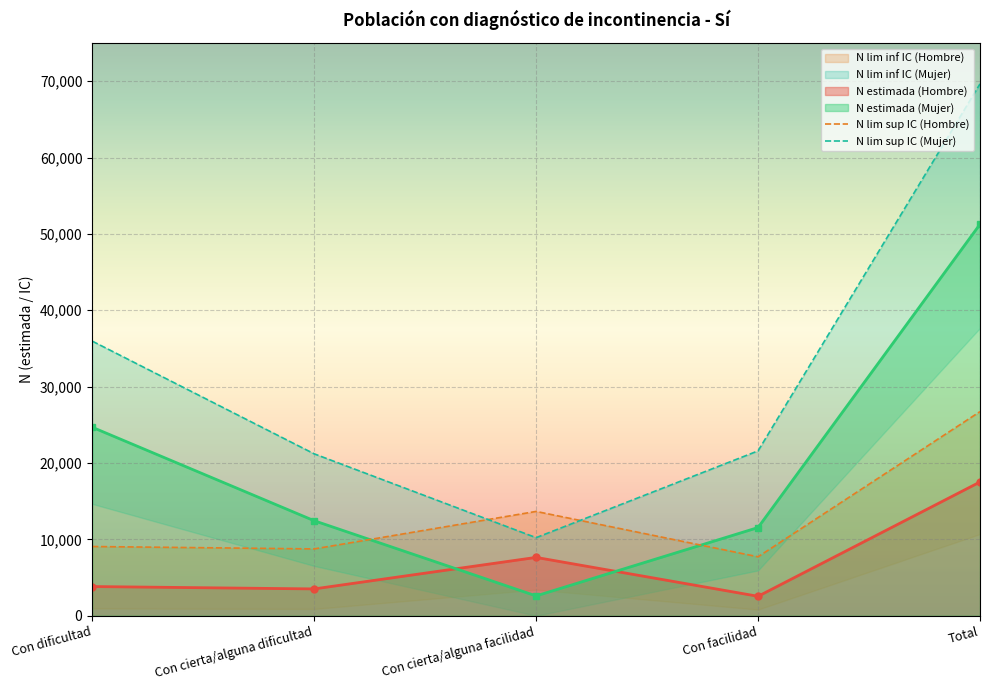

The N estimada (Mujer) series shows 11548 at Con facilidad. True or false?

True